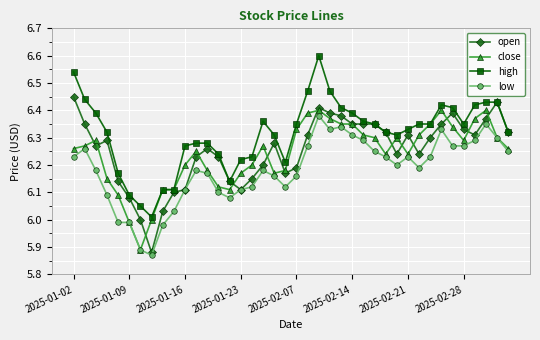

What is the highest value of the high series?

6.6